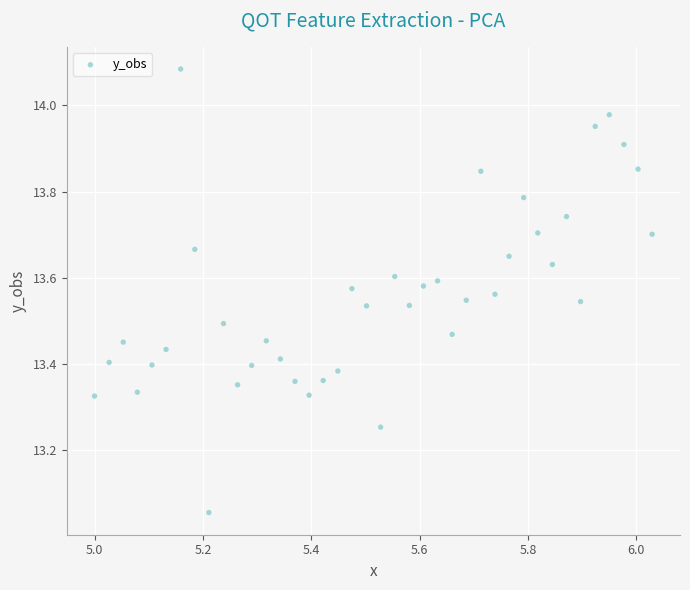

What is the range of Y values (max minus min)?

1.0